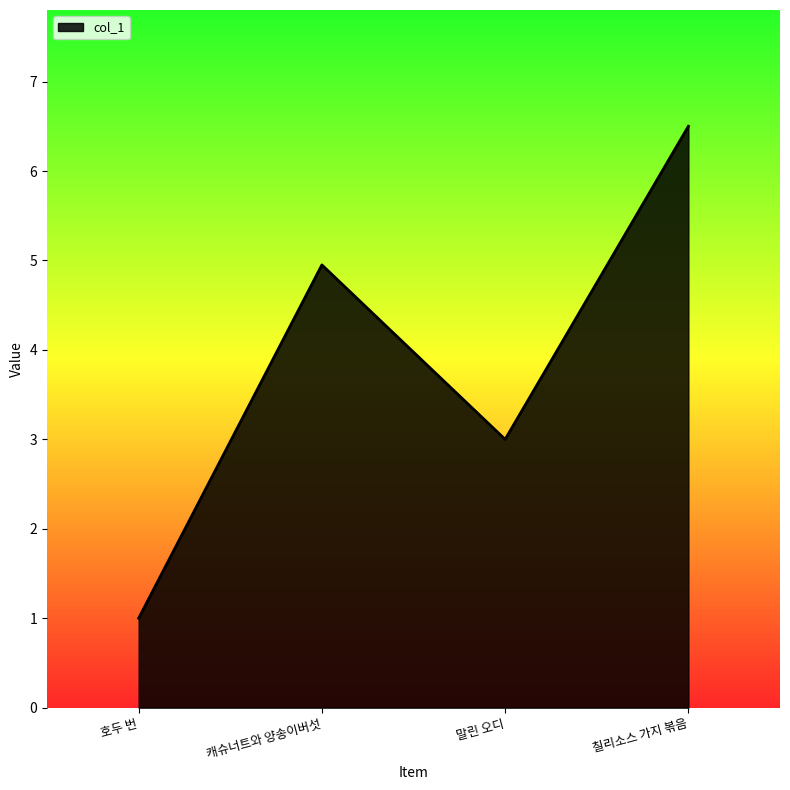

What value does the data have at 칠리소스 가지 볶음?

6.5